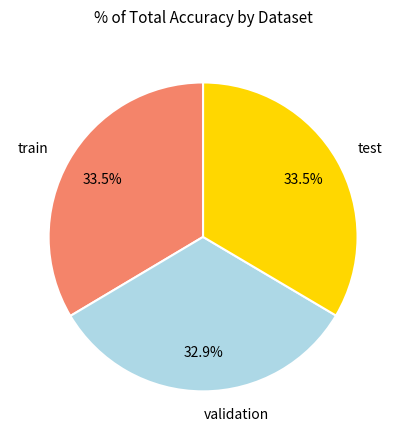

To the nearest percent, what is the difference between the validation and train slice percentages?

1%